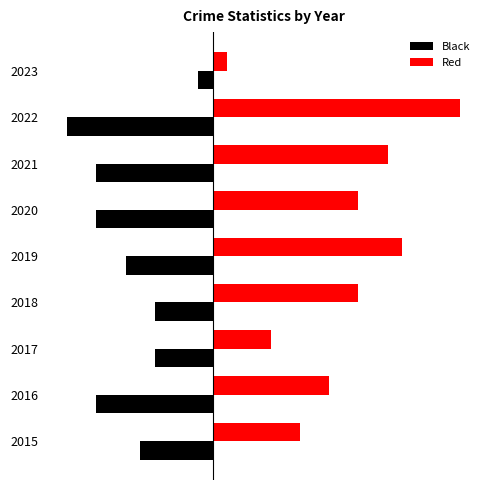

What are all the series names shown in the legend?

Black, Red